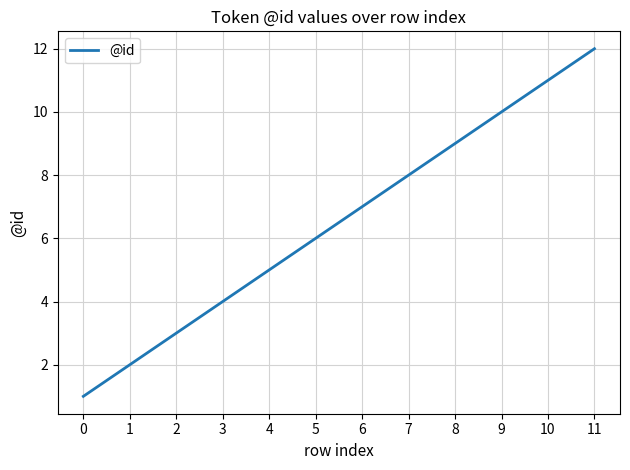

True or false: the data has more than 0 interior local peaks.

False